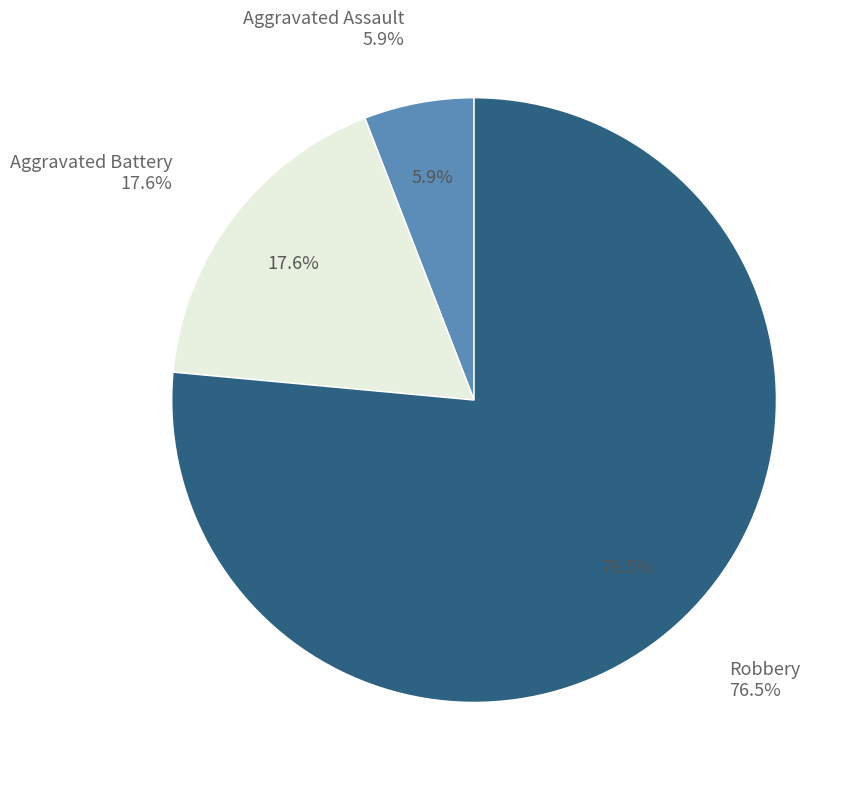

What percentage is the Aggravated Battery slice, to the nearest percent?

18%